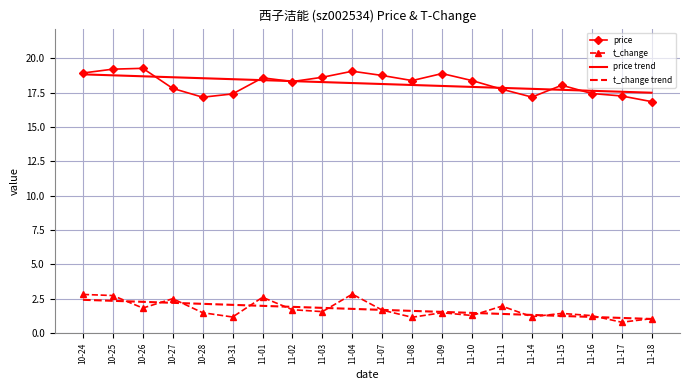

What position from the left is 11-09?

13